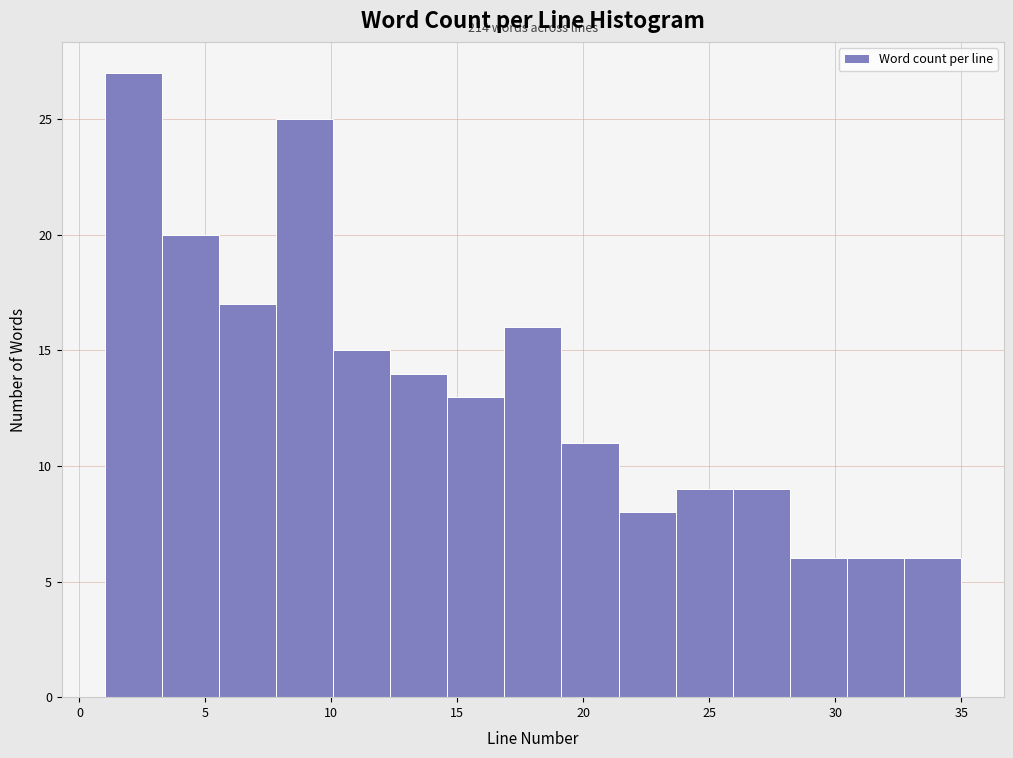

Which range on the x-axis has the tallest bar?

1.0 to 3.5